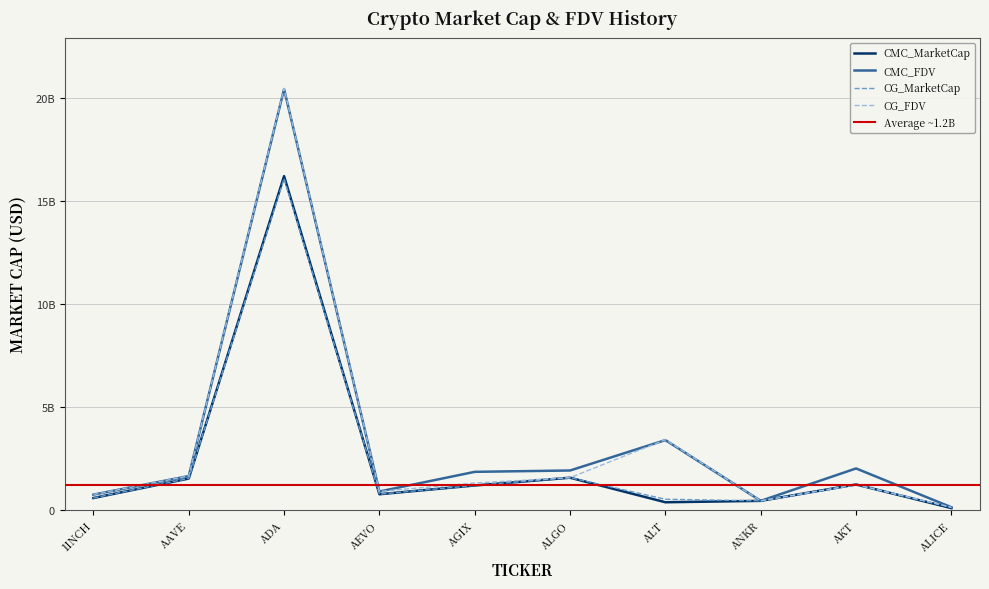

What is the label of the 10th point from the right?

1INCH